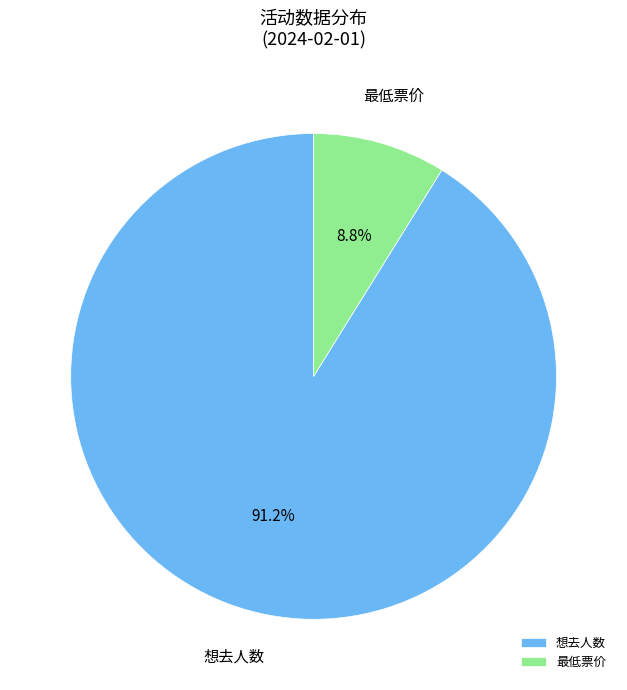

What percentage is NOT represented by 想去人数?

8.8%